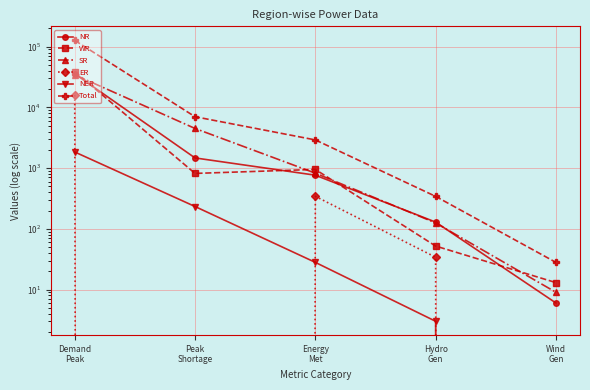

What is the spread (max minus min) of values at Energy
Met?

2883